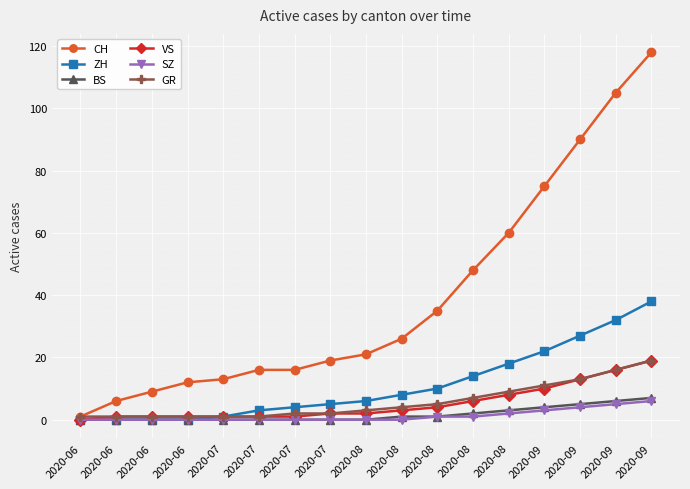

True or false: VS and CH cross at least once.

False